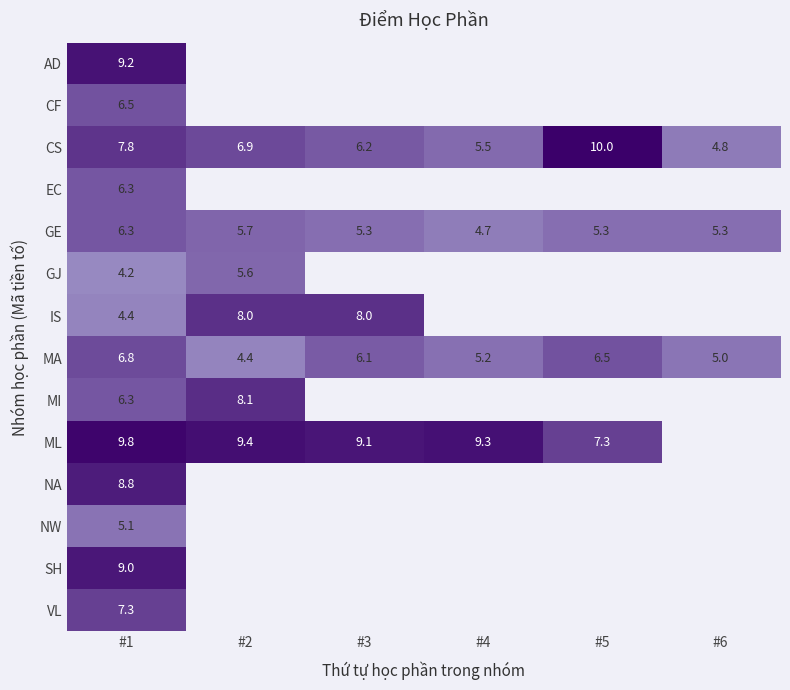

The GE series shows 3.5 at #1. True or false?

False